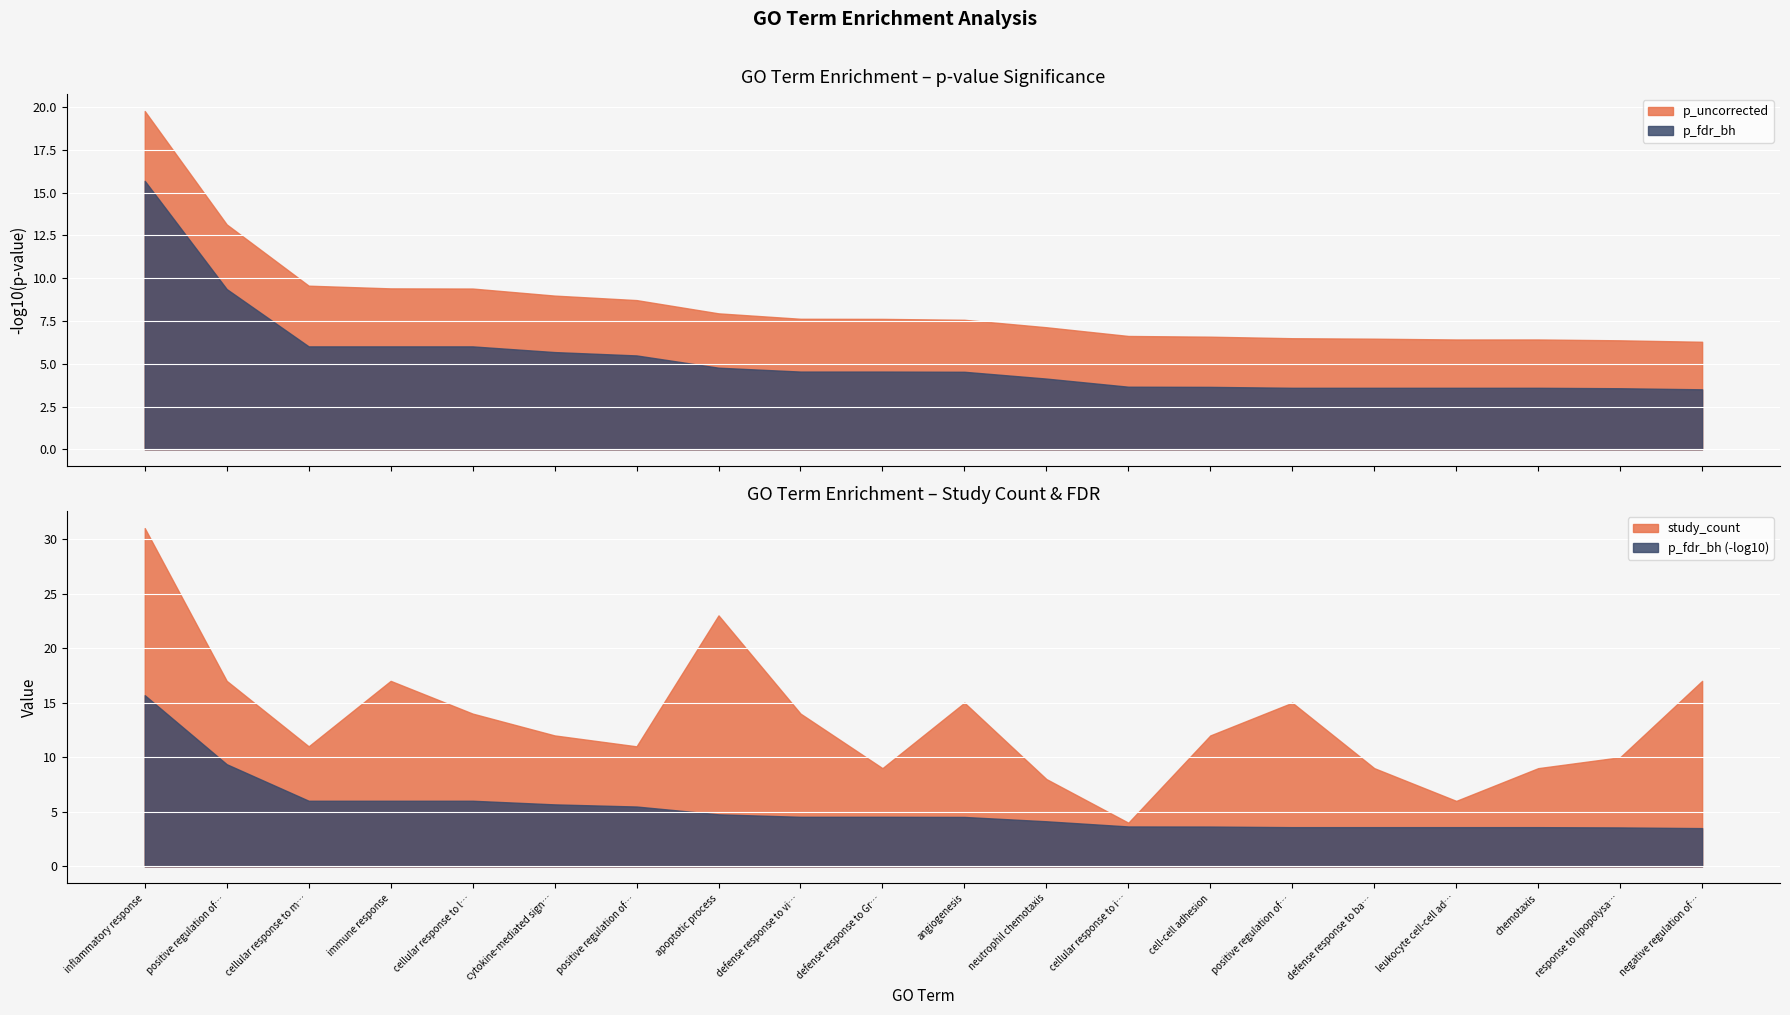

What is the label of the 5th point from the right?

defense response to bacterium